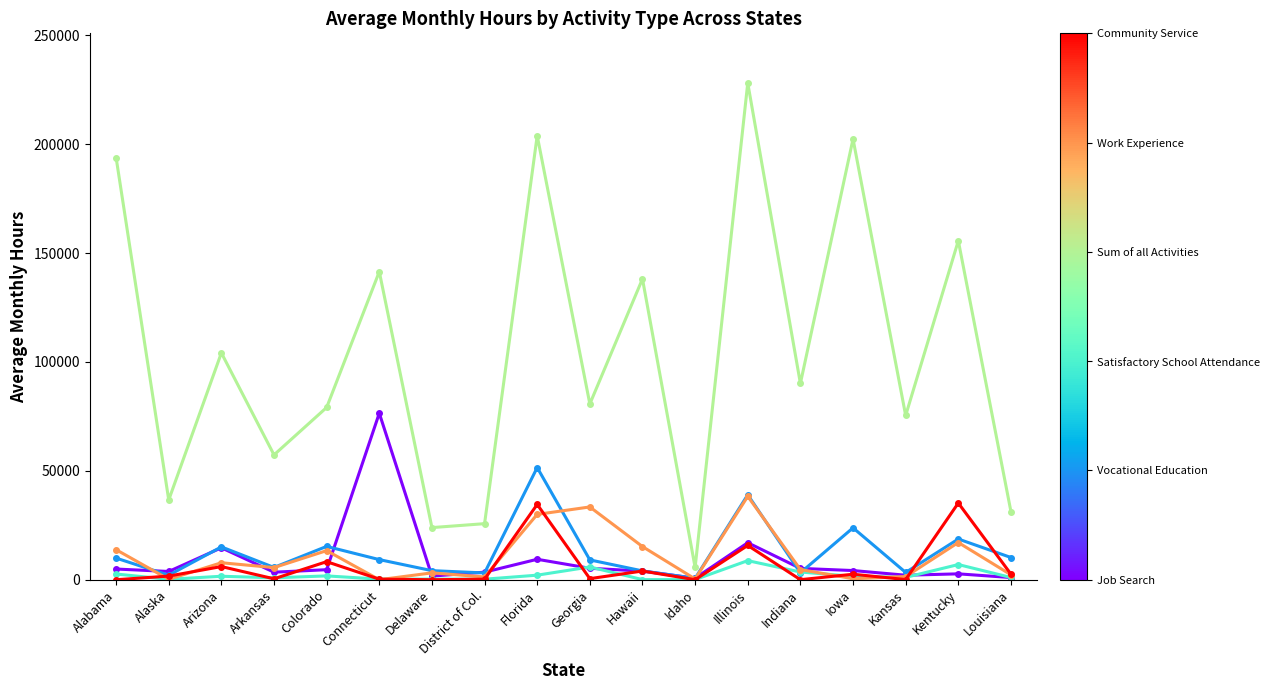

Which category has the highest value across all series?

Illinois